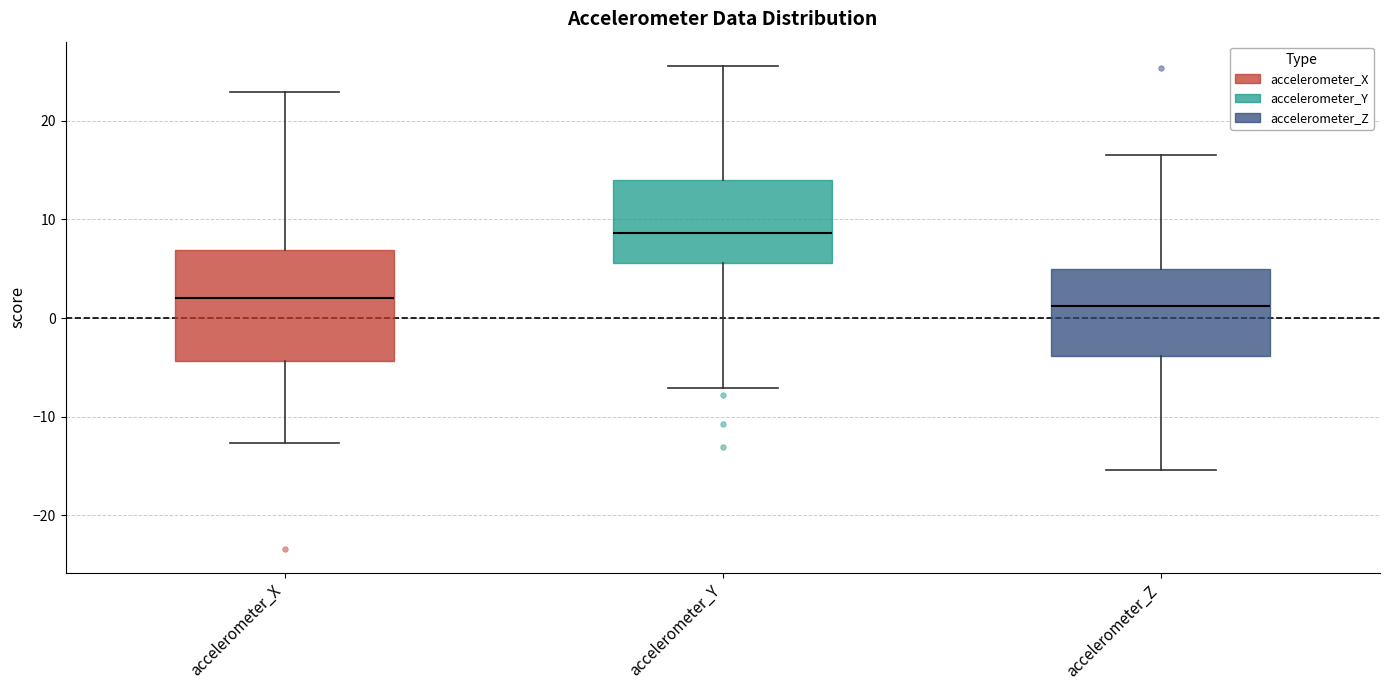

Reading left to right, transcribe this box plot: for each box, give where its median line is, the range the box spans, and where its two whiskers end, as read against the y-axis. The values are not printed on the chart, so give them approximately, as read against the axis.

accelerometer_X: median 2, box -4 to 7, whiskers -13 to 23
accelerometer_Y: median 9, box 6 to 14, whiskers -7 to 26
accelerometer_Z: median 1, box -4 to 5, whiskers -15 to 16